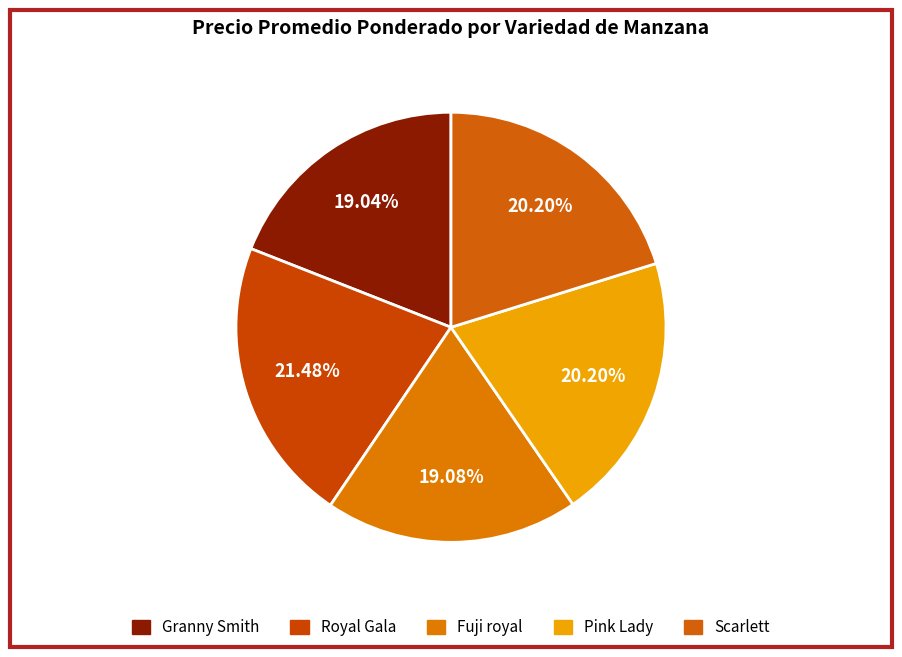

Is Royal Gala the majority of the pie?

No